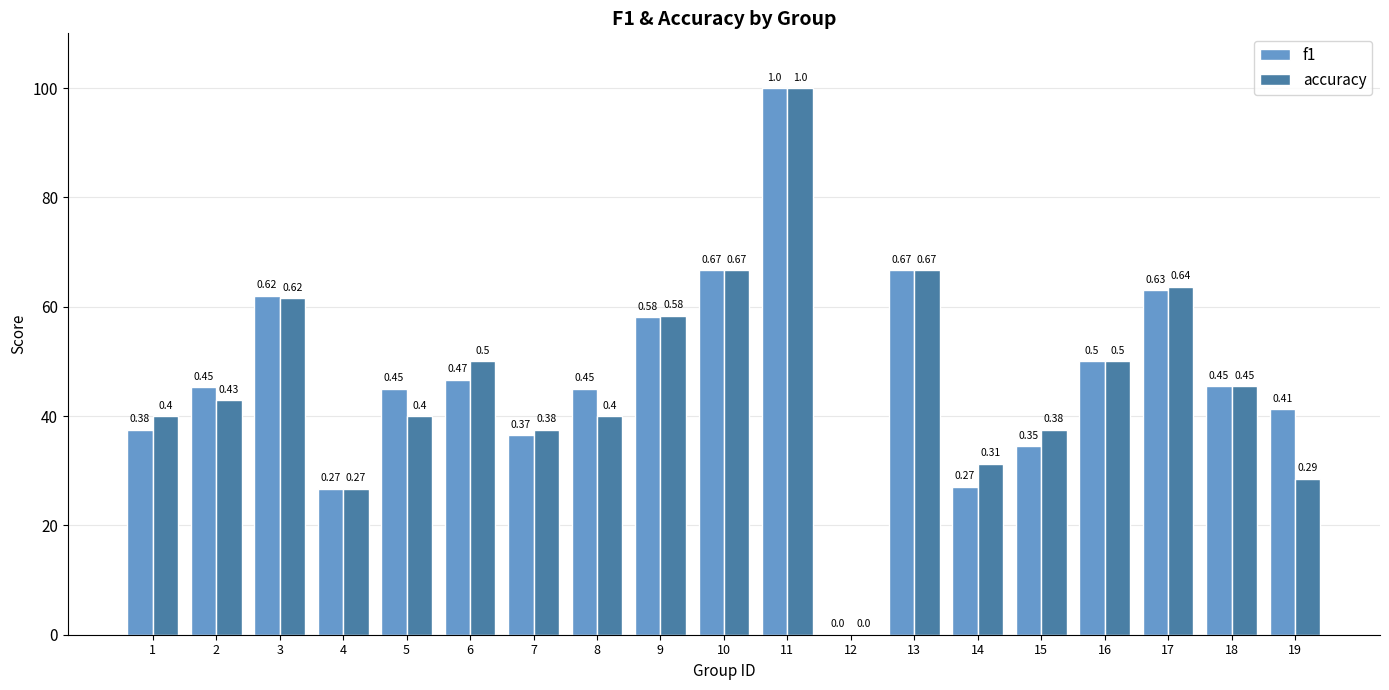

The value of f1 at 4 is 0.5. True or false?

False